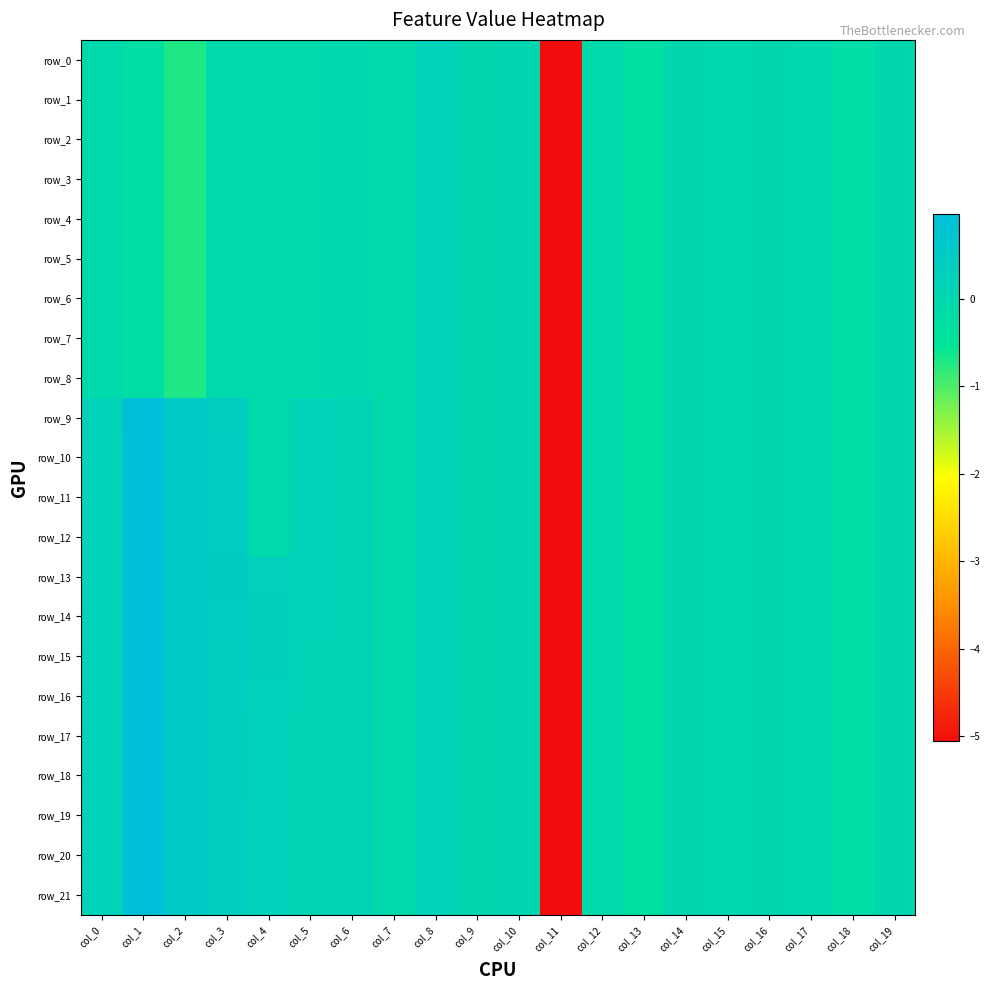

At which category is the sum across all series the highest?

col_1